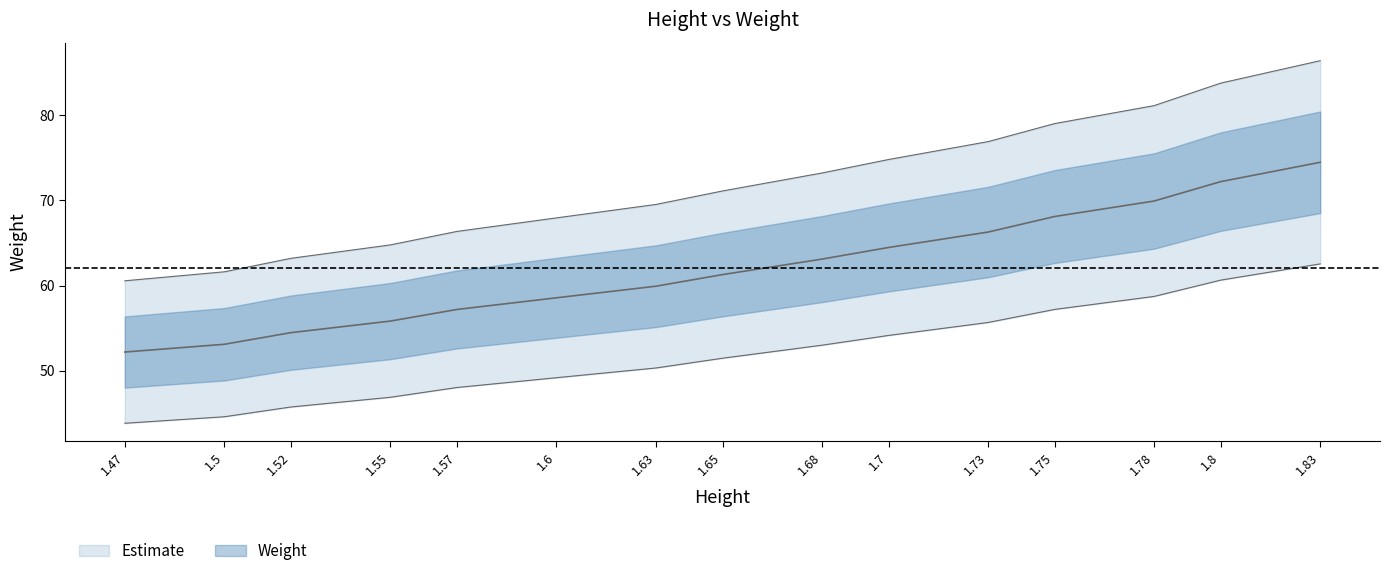

The chart shows a value of 93.7 at 1.52. True or false?

False